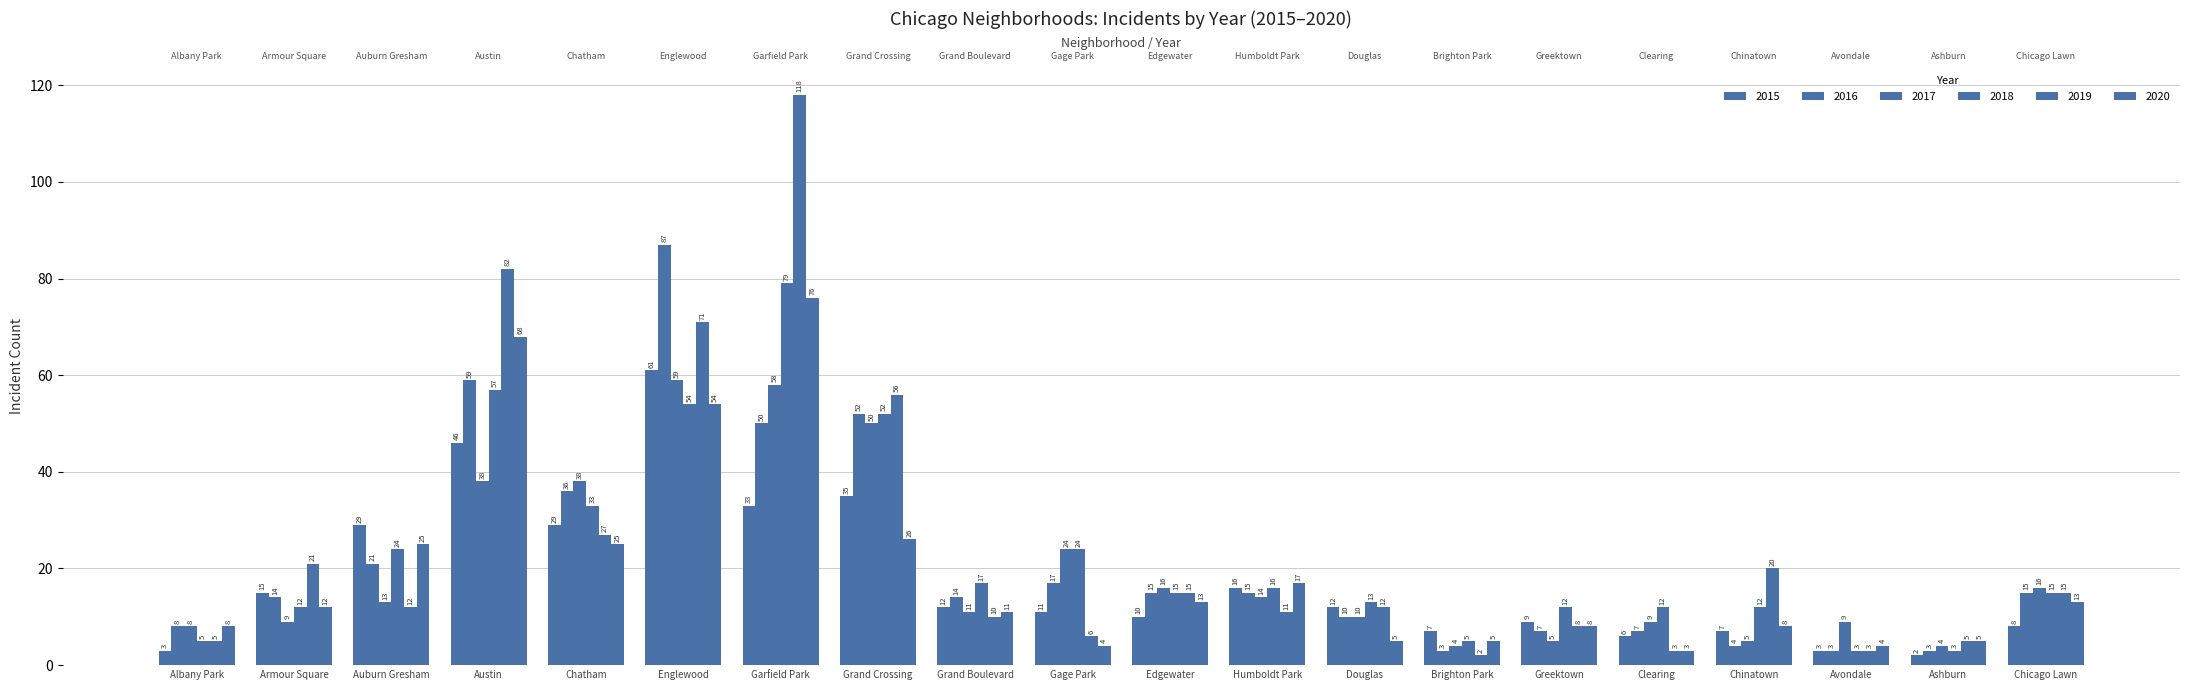

What is the sum of the 2016 values at Brighton Park and Armour Square?

17